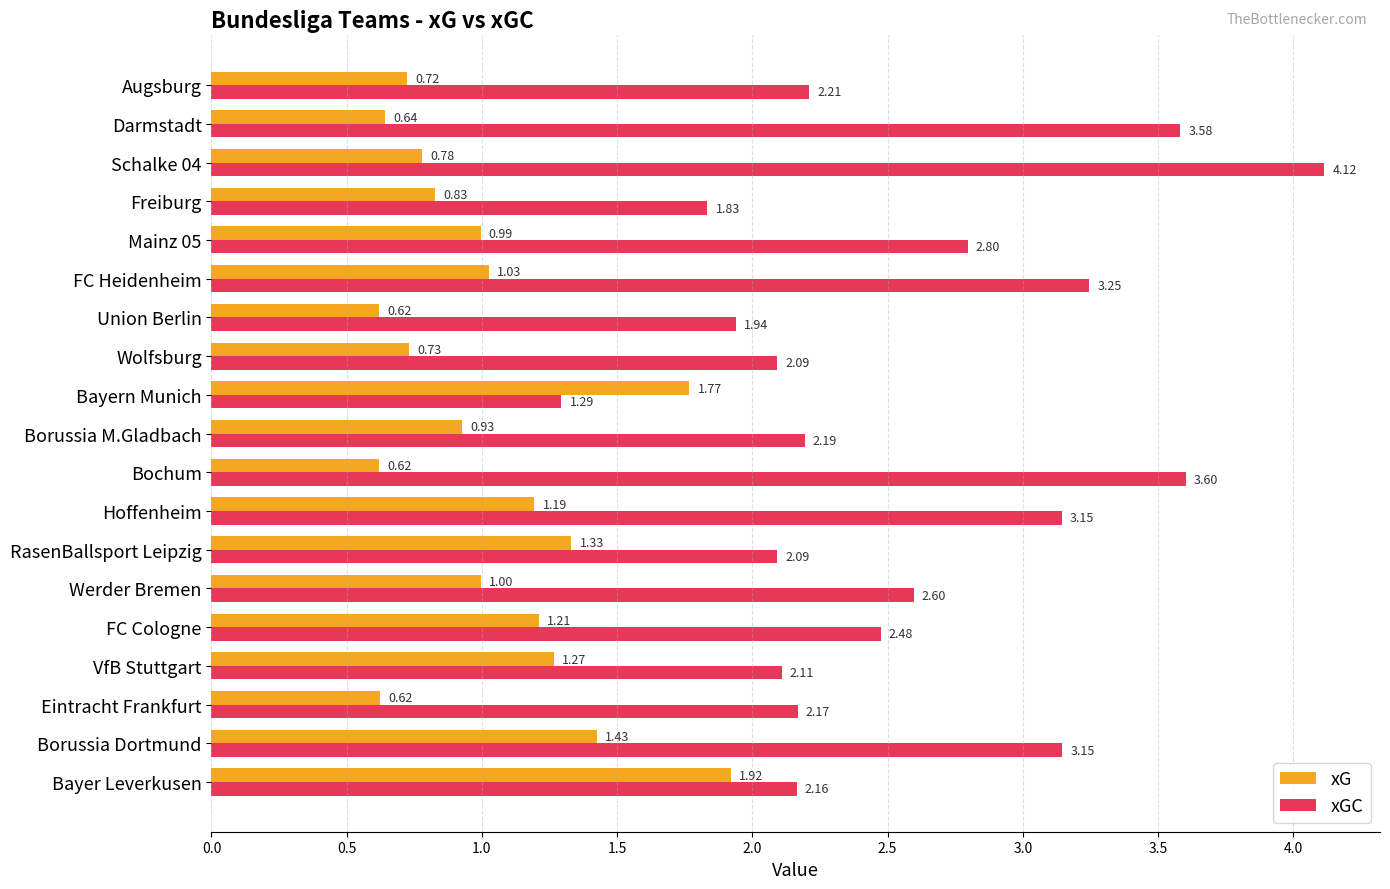

At how many categories does at least one series exceed 1?

19